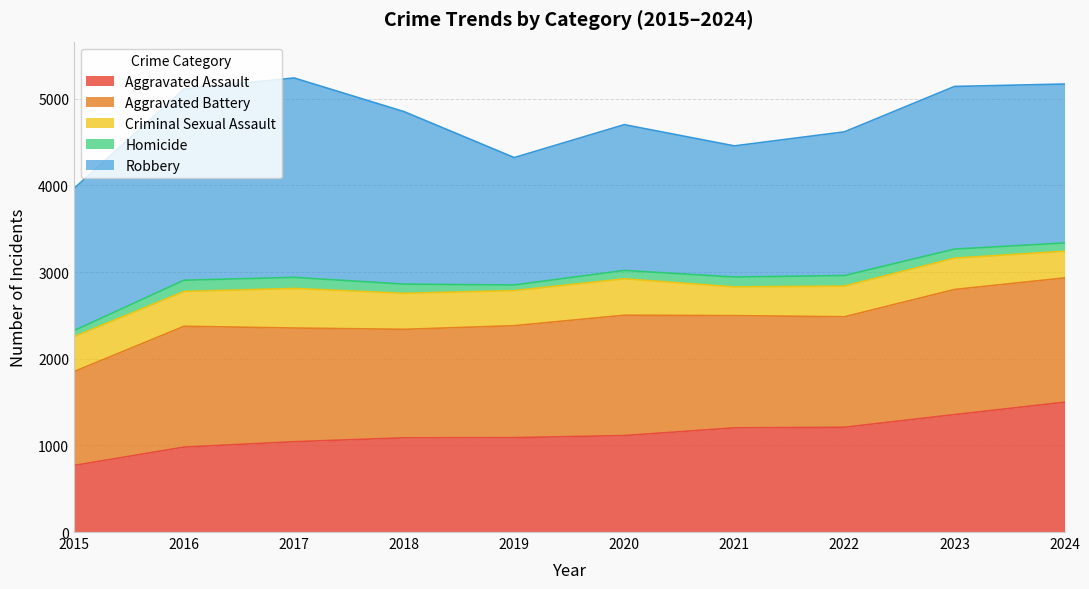

What are all the series names shown in the legend?

Aggravated Assault, Aggravated Battery, Criminal Sexual Assault, Homicide, Robbery